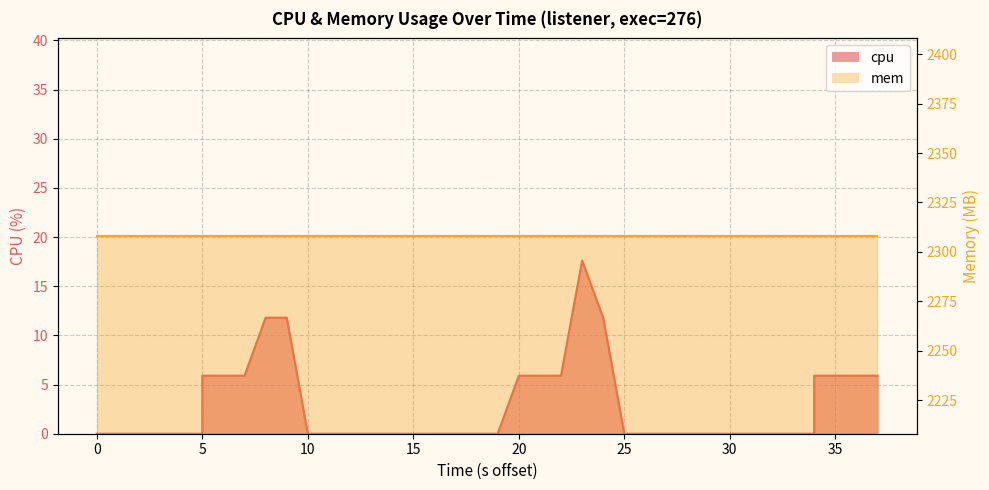

How many points are higher than both their immediate neighbors (excluding endpoints)?

1